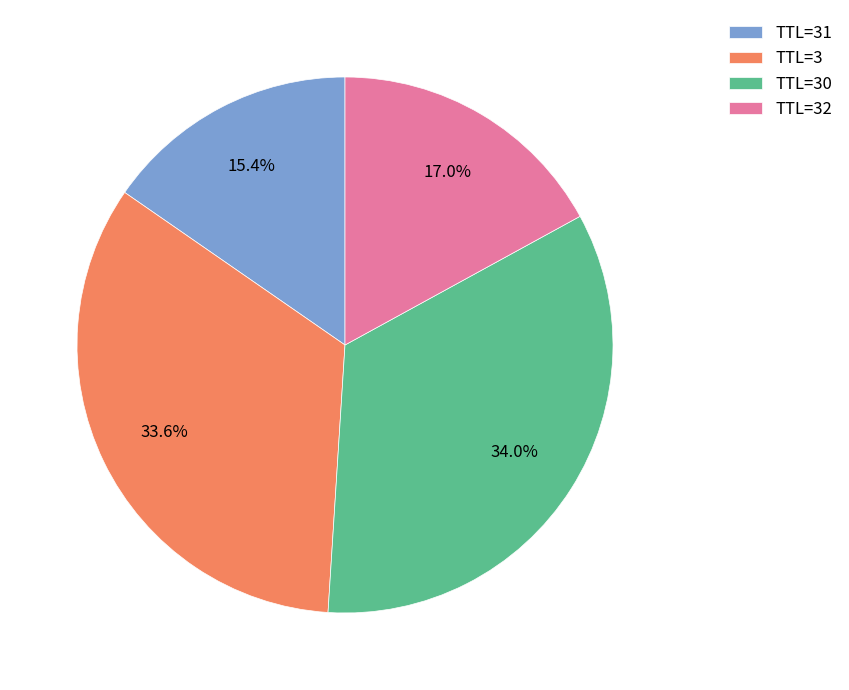

Which category has the smallest portion of the pie?

TTL=31